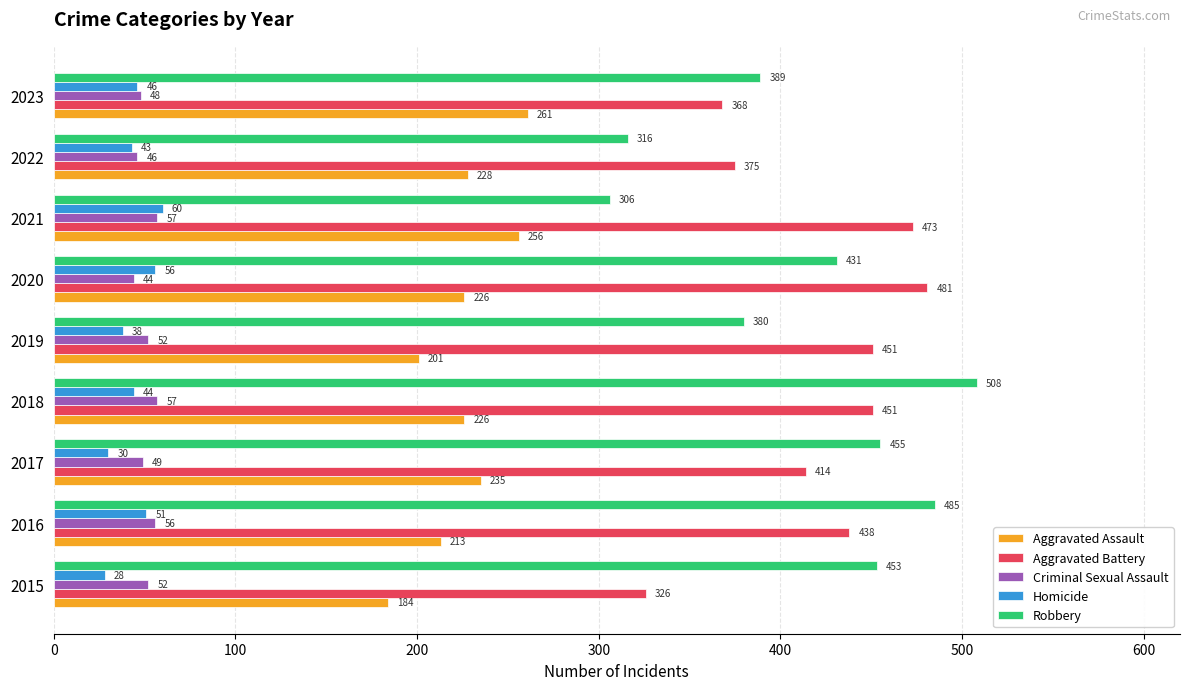

What are all the series names shown in the legend?

Aggravated Assault, Aggravated Battery, Criminal Sexual Assault, Homicide, Robbery